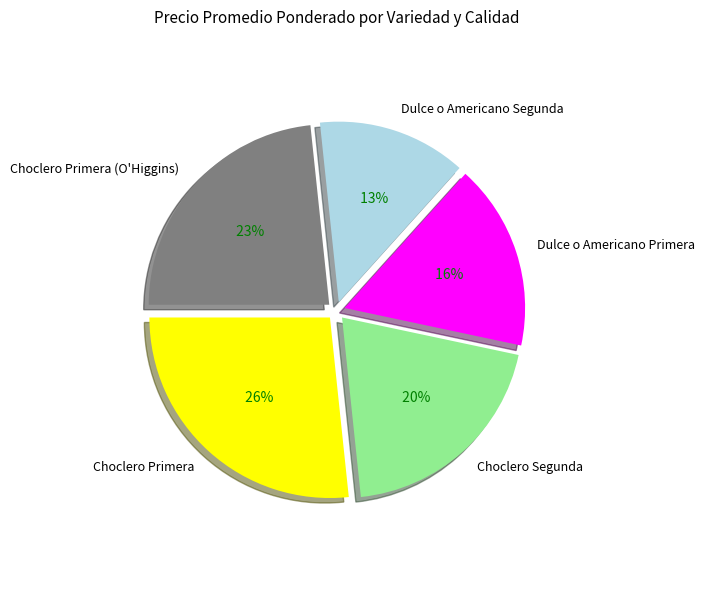

Do Dulce o Americano Segunda and Choclero Primera (O'Higgins) together represent more than half of the pie?

No